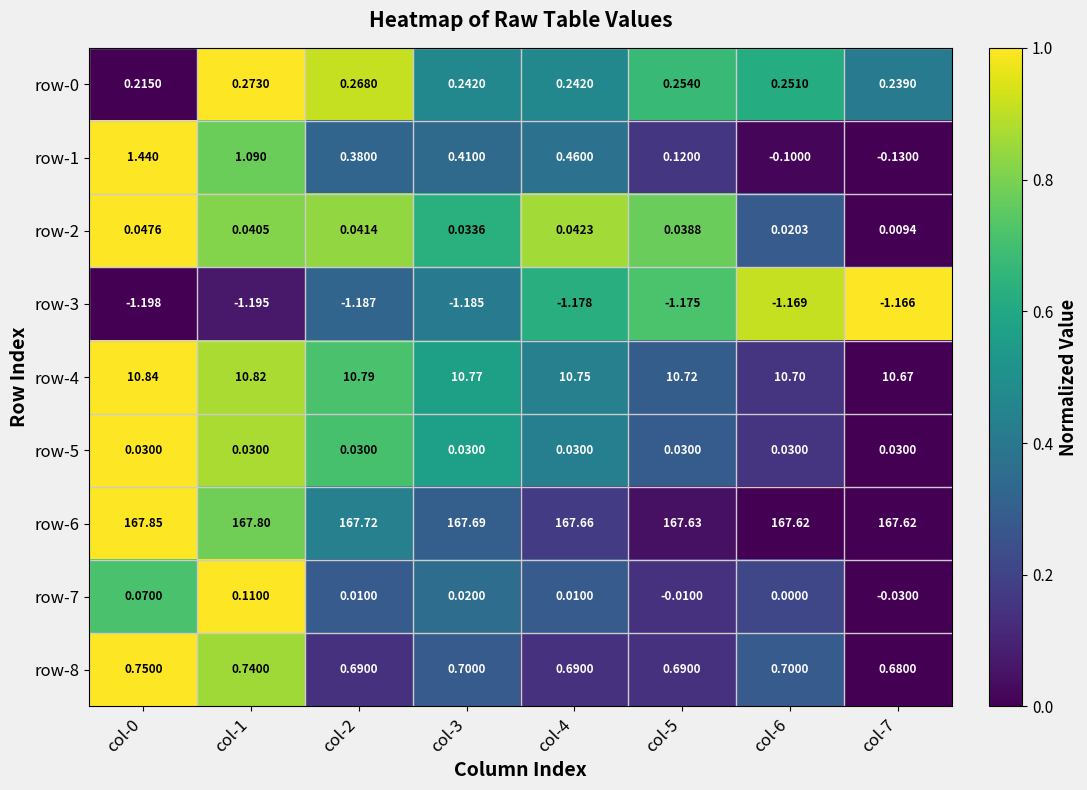

At how many categories does at least one series exceed 0?

8